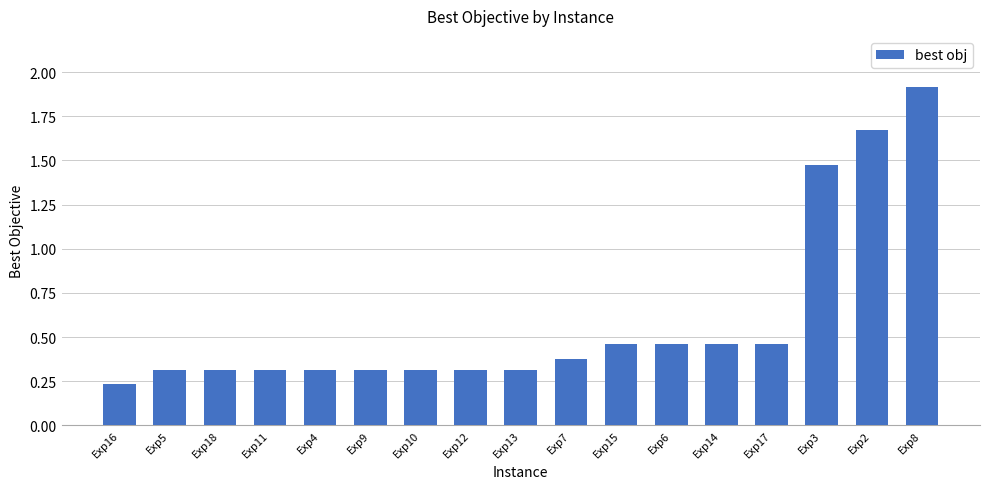

Which has a higher value, Exp11 or Exp14?

Exp14